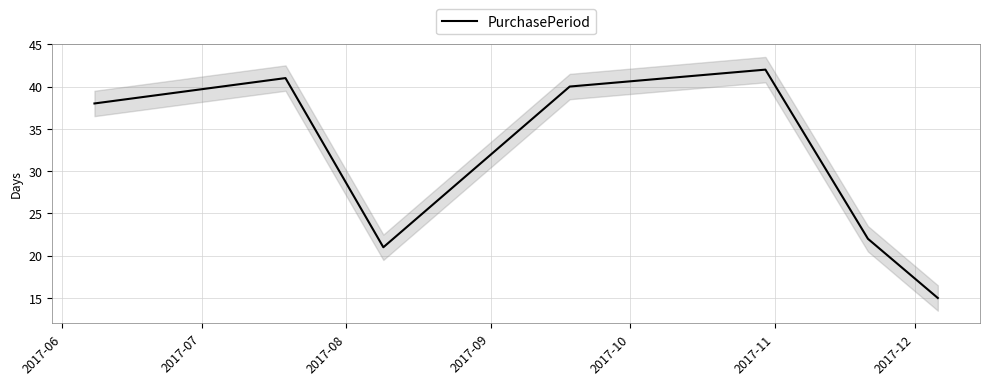

The chart shows a value of 22 at 2017-11. True or false?

True